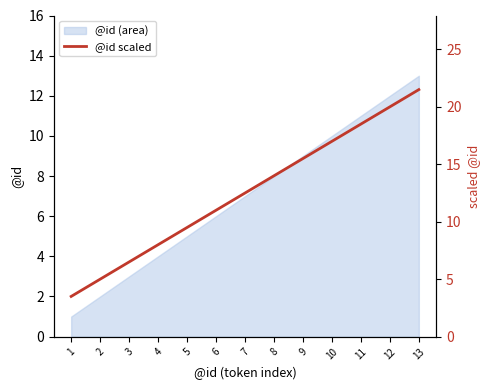

The value at 5 is 9.5. True or false?

True